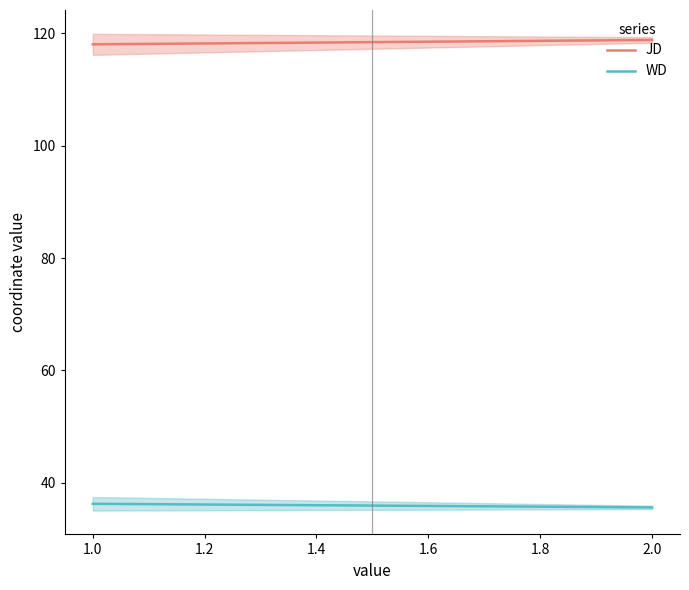

Which series has the largest total across all categories?

JD